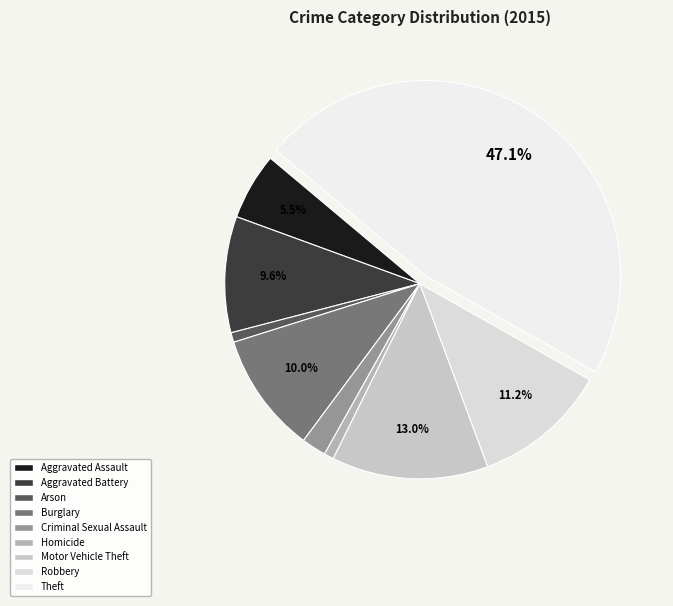

What is the change in value from Aggravated Assault to Burglary?

+61